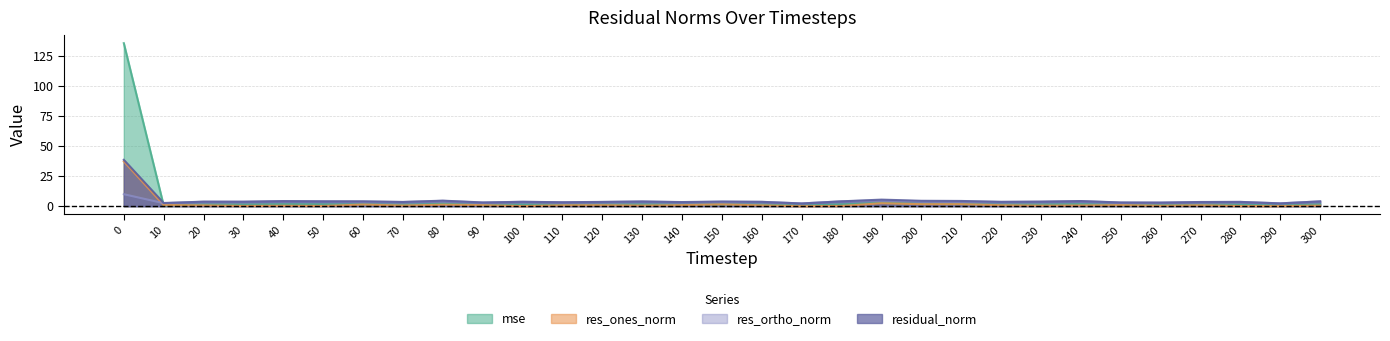

What is the total value across all series at 70?

8.7